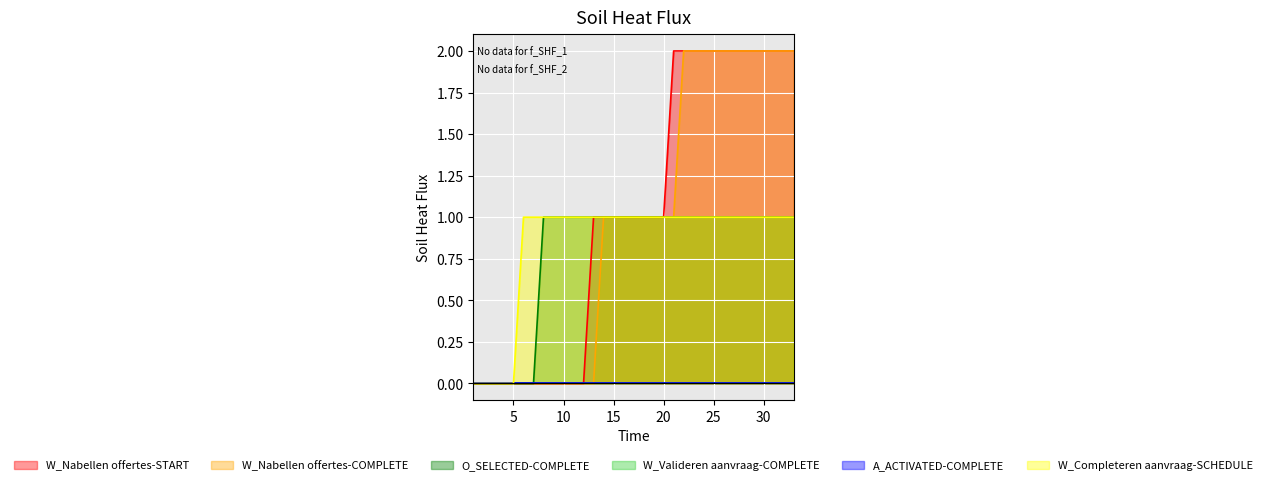

True or false: W_Nabellen offertes-COMPLETE and A_ACTIVATED-COMPLETE cross at least once.

False